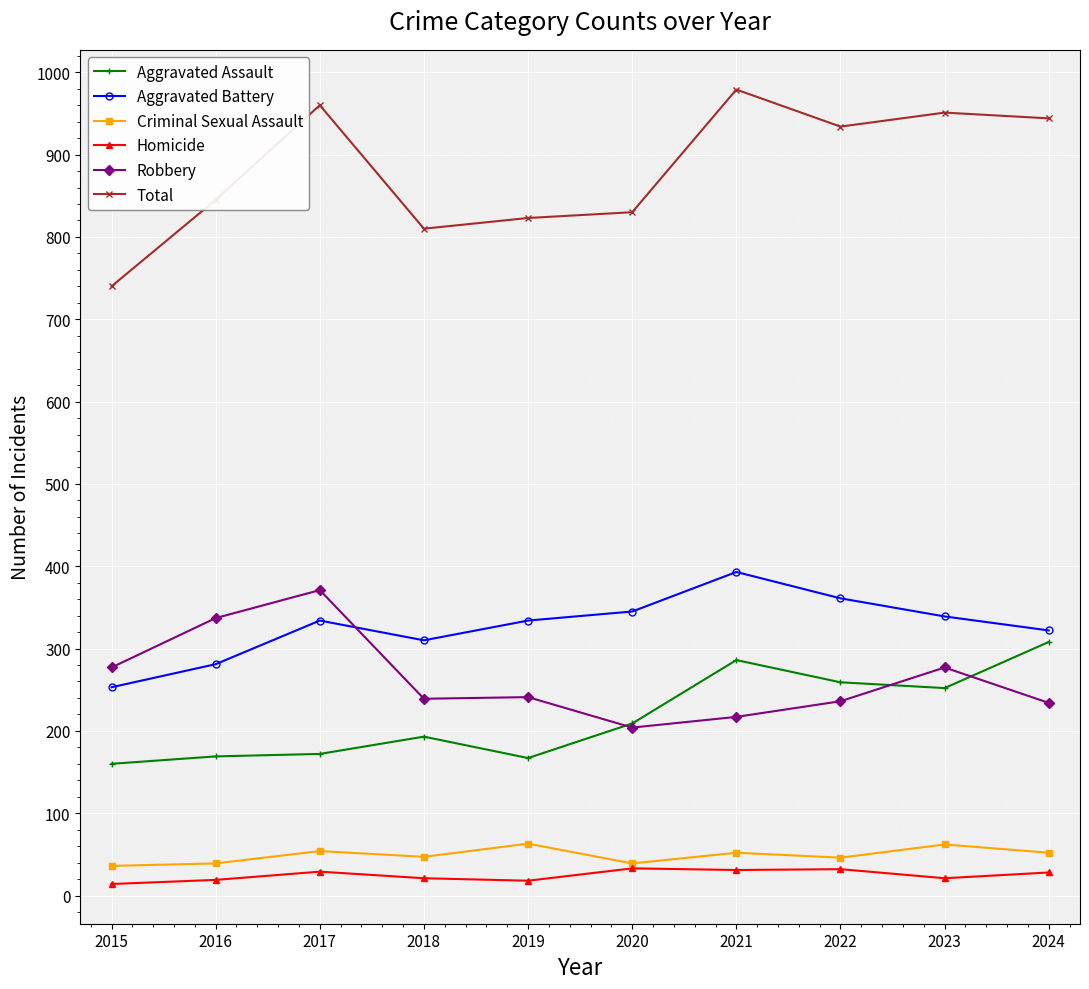

True or false: Criminal Sexual Assault and Aggravated Battery cross at least once.

False